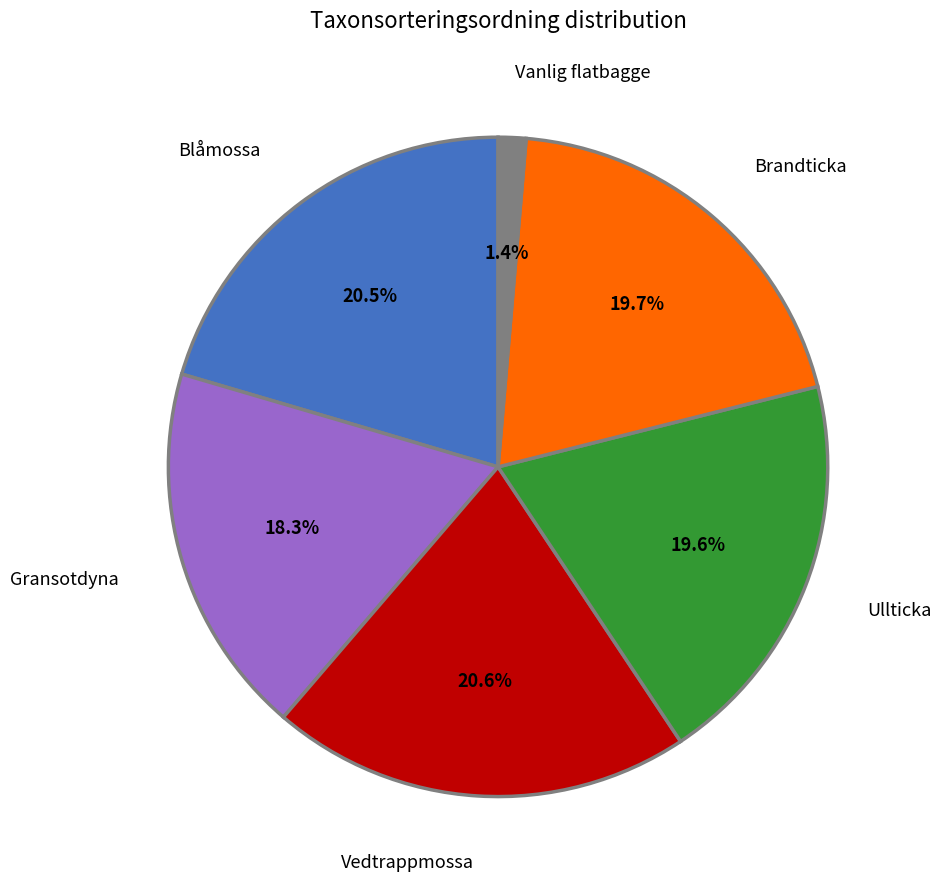

How many slices are in this pie chart?

6